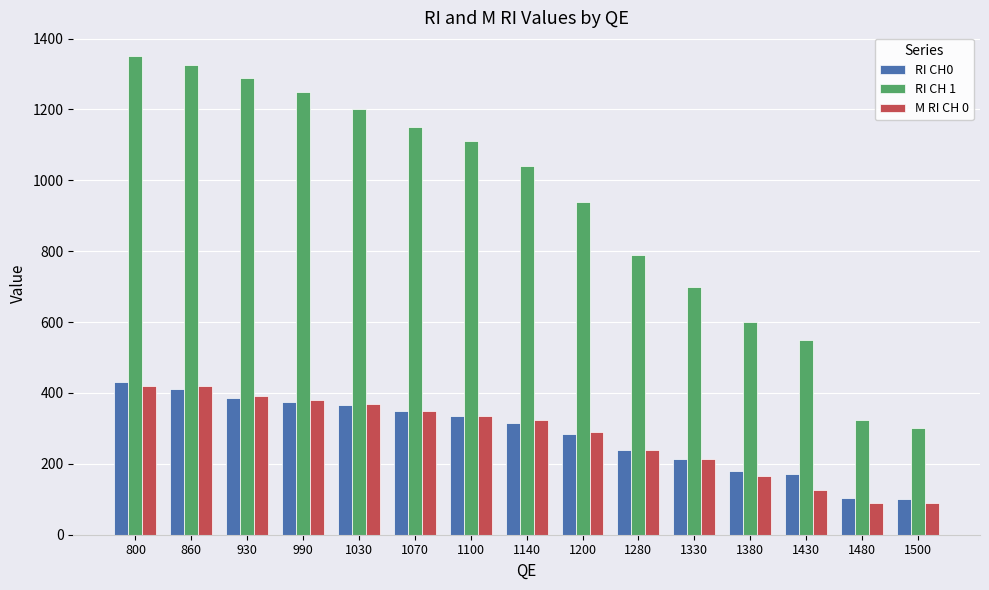

What is the minimum value for RI CH 1?

300